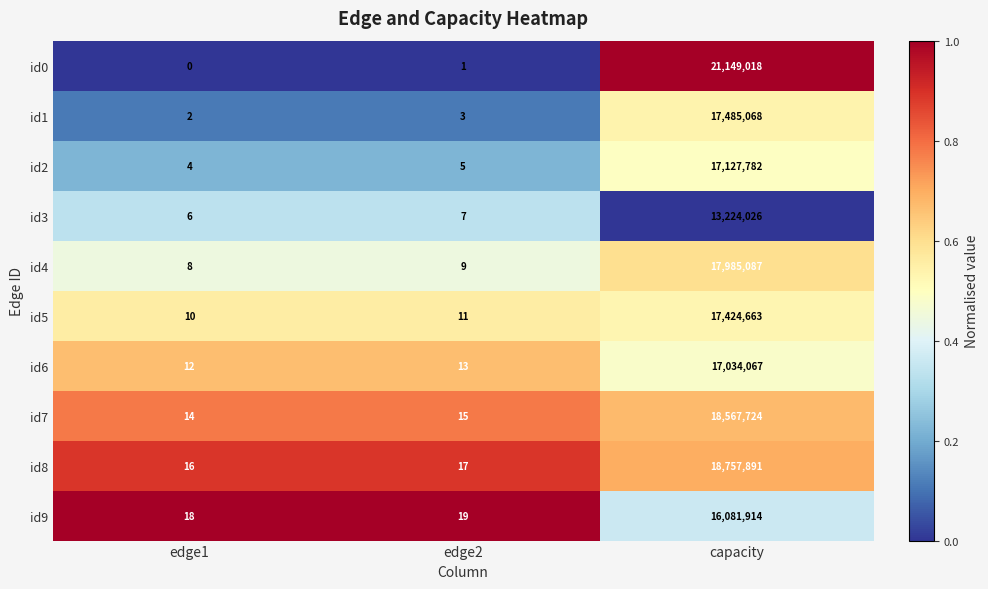

The value of id7 at edge2 is 15. True or false?

True